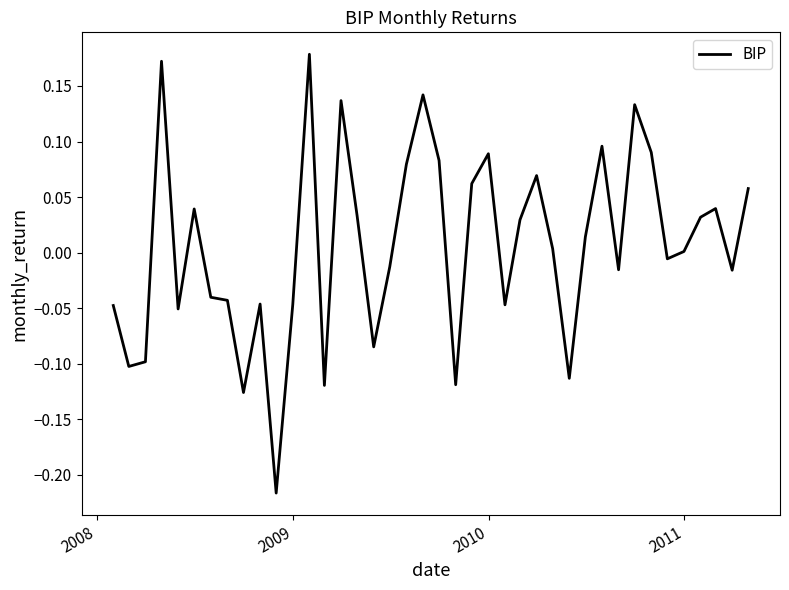

What is the difference between the maximum and second lowest values?

0.3